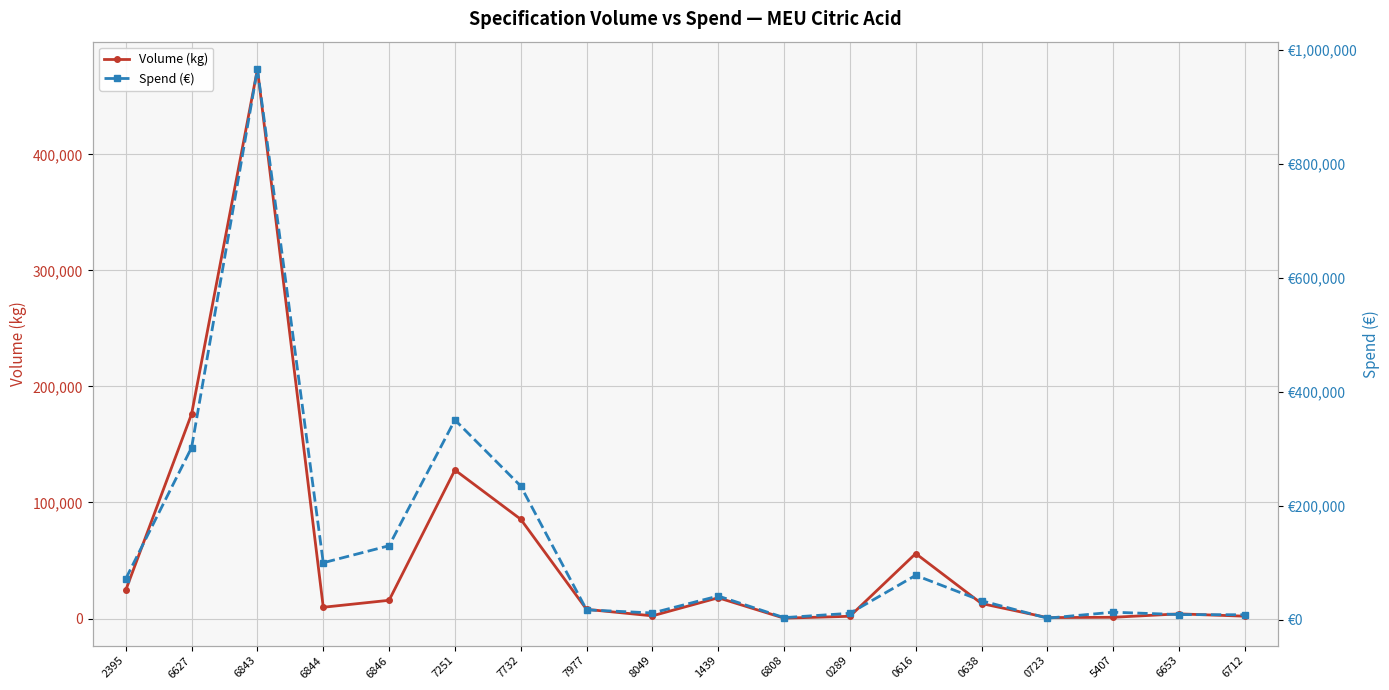

Does the chart have visible grid lines?

Yes